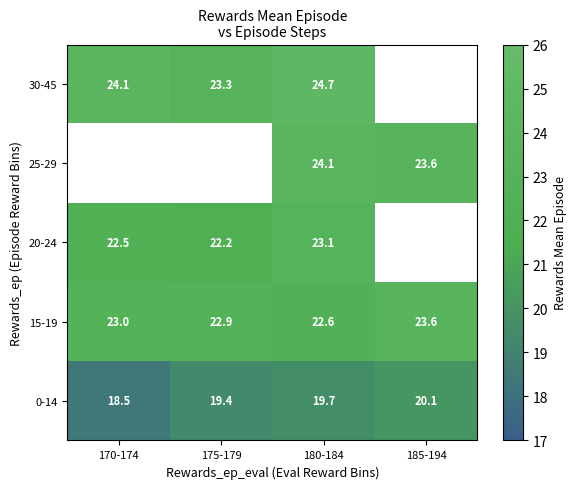

How many series are shown in this chart?

5